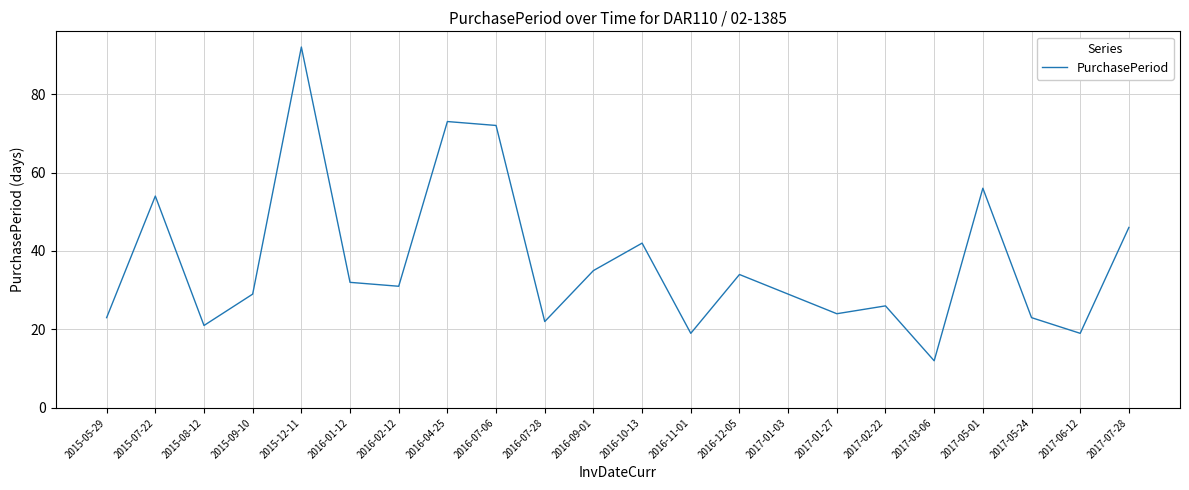

Reading right to left, what are all the values shown in this chart?

2017-07-28=46	2017-06-12=19	2017-05-24=23	2017-05-01=56	2017-03-06=12	2017-02-22=26	2017-01-27=24	2017-01-03=29	2016-12-05=34	2016-11-01=19	2016-10-13=42	2016-09-01=35	2016-07-28=22	2016-07-06=72	2016-04-25=73	2016-02-12=31	2016-01-12=32	2015-12-11=92	2015-09-10=29	2015-08-12=21	2015-07-22=54	2015-05-29=23